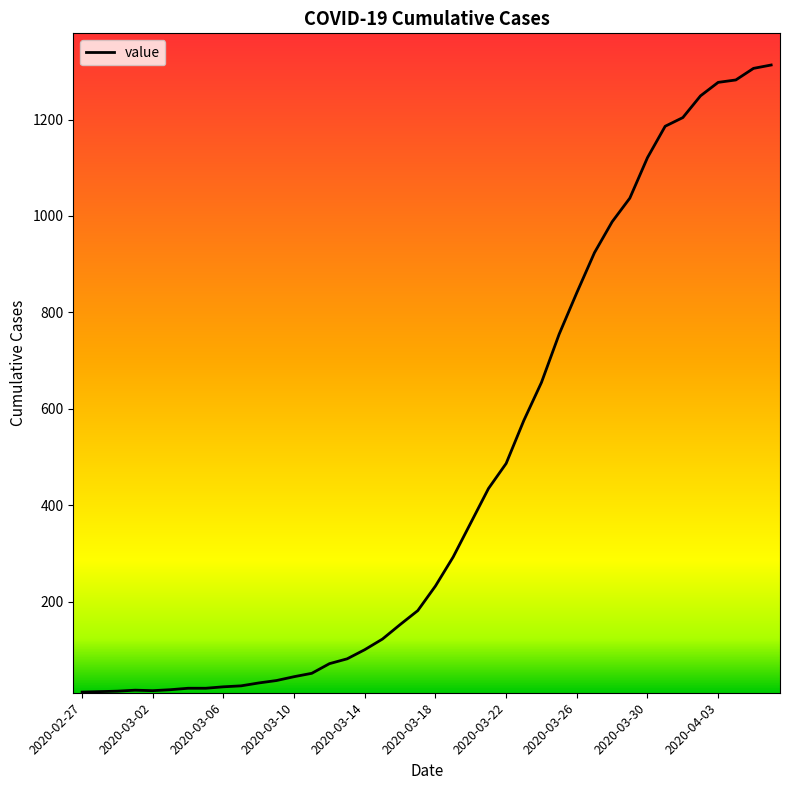

What is the difference between the maximum and second lowest values?

1299